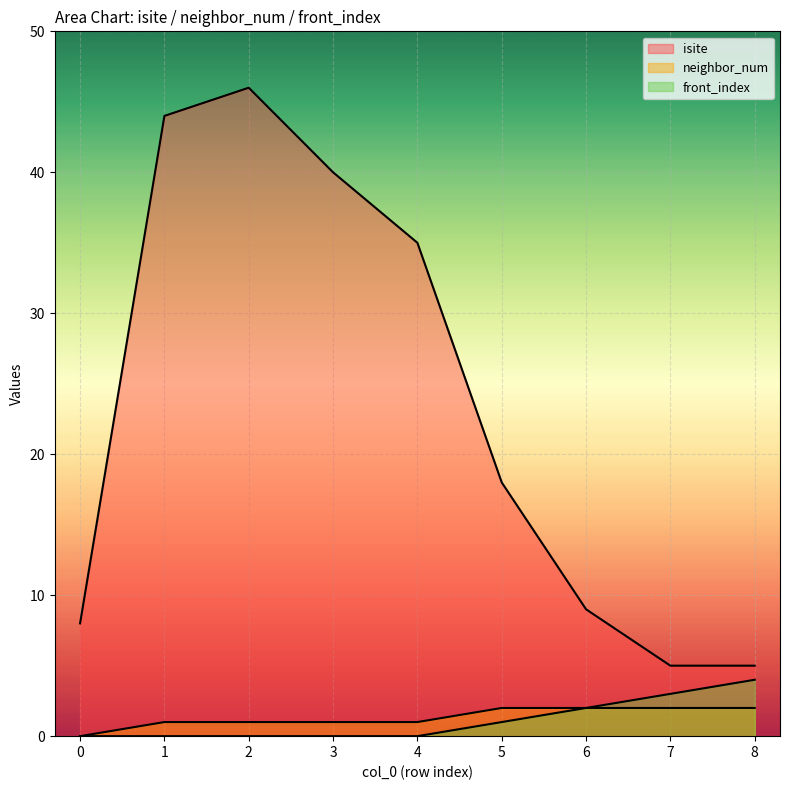

Which series changed the most between 1 and 5?

isite